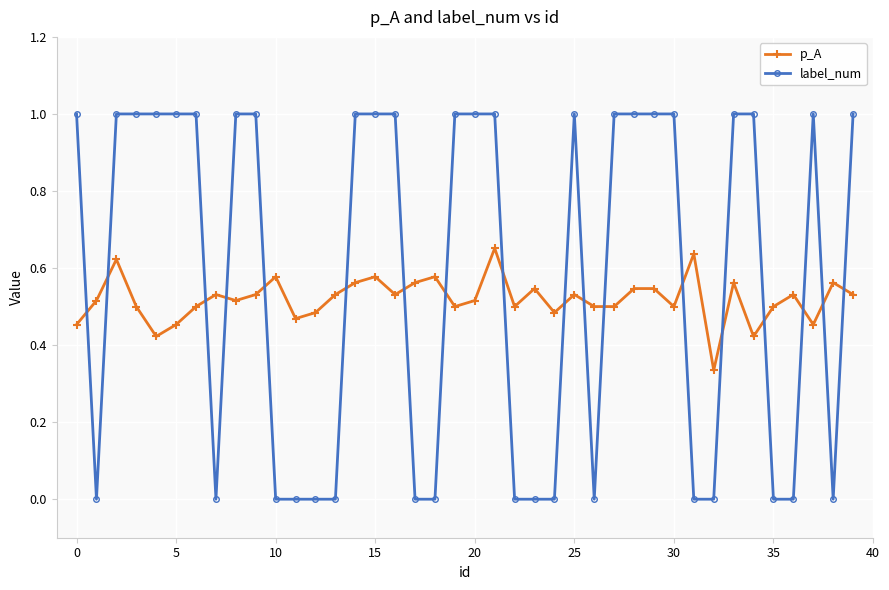

True or false: p_A and label_num intersect in this chart.

True